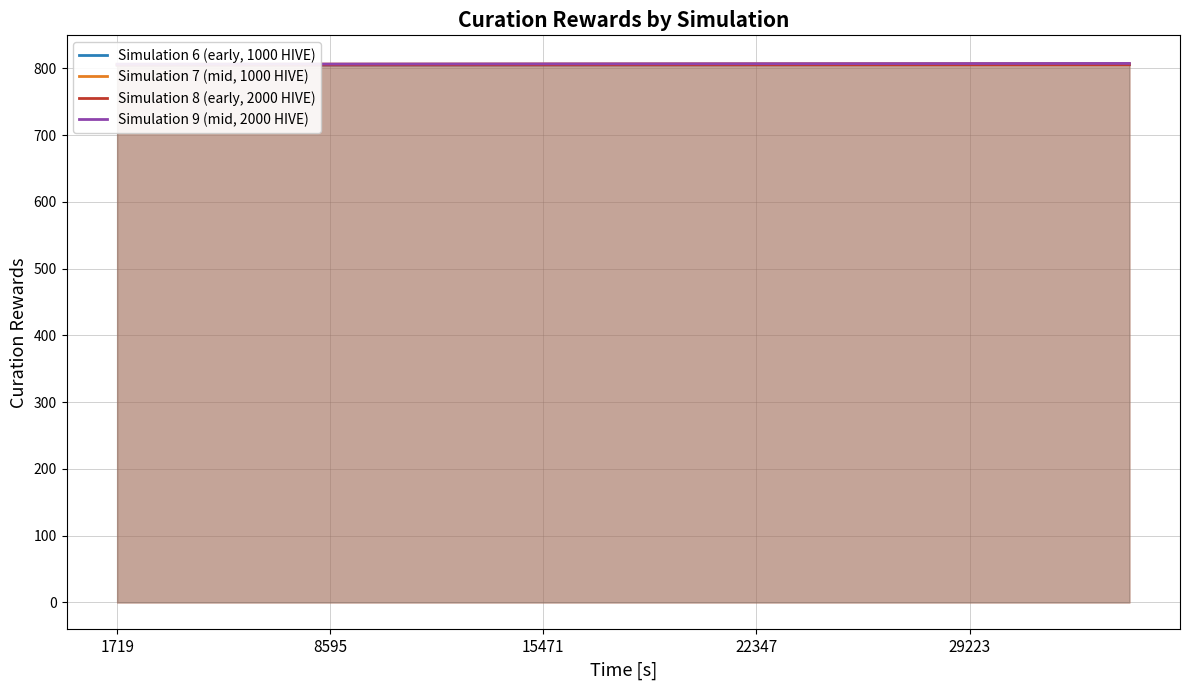

True or false: Simulation 9 (mid, 2000 HIVE) has more than 0 interior local peaks.

False